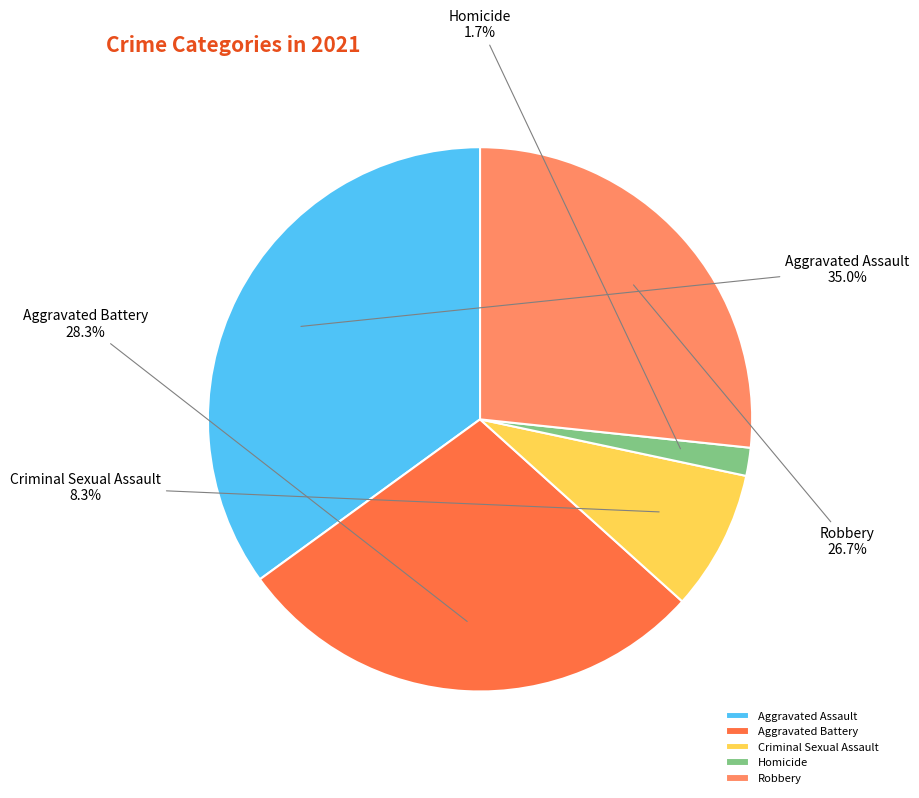

What is the ratio of the value at Aggravated Battery to the value at Robbery?

1.1